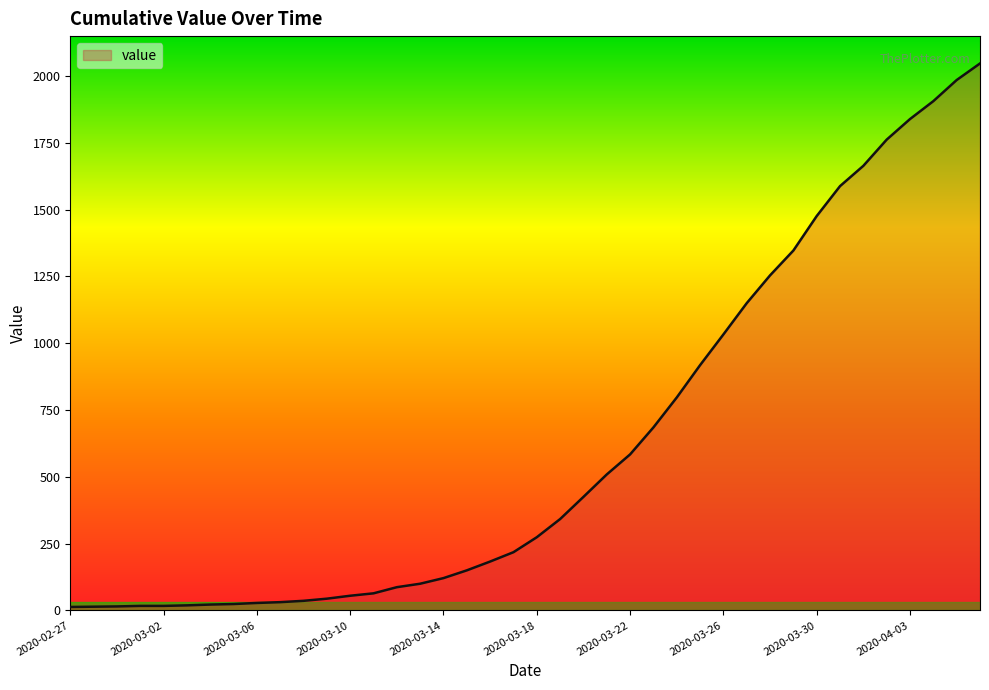

Count the number of categories in the chart.

40